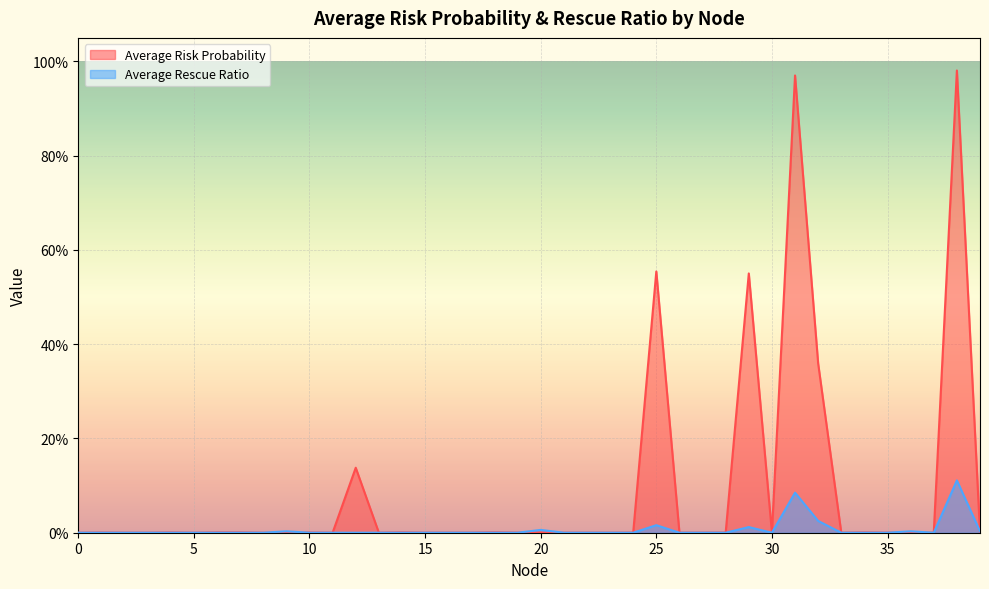

How many values in Average Rescue Ratio are above zero?

9